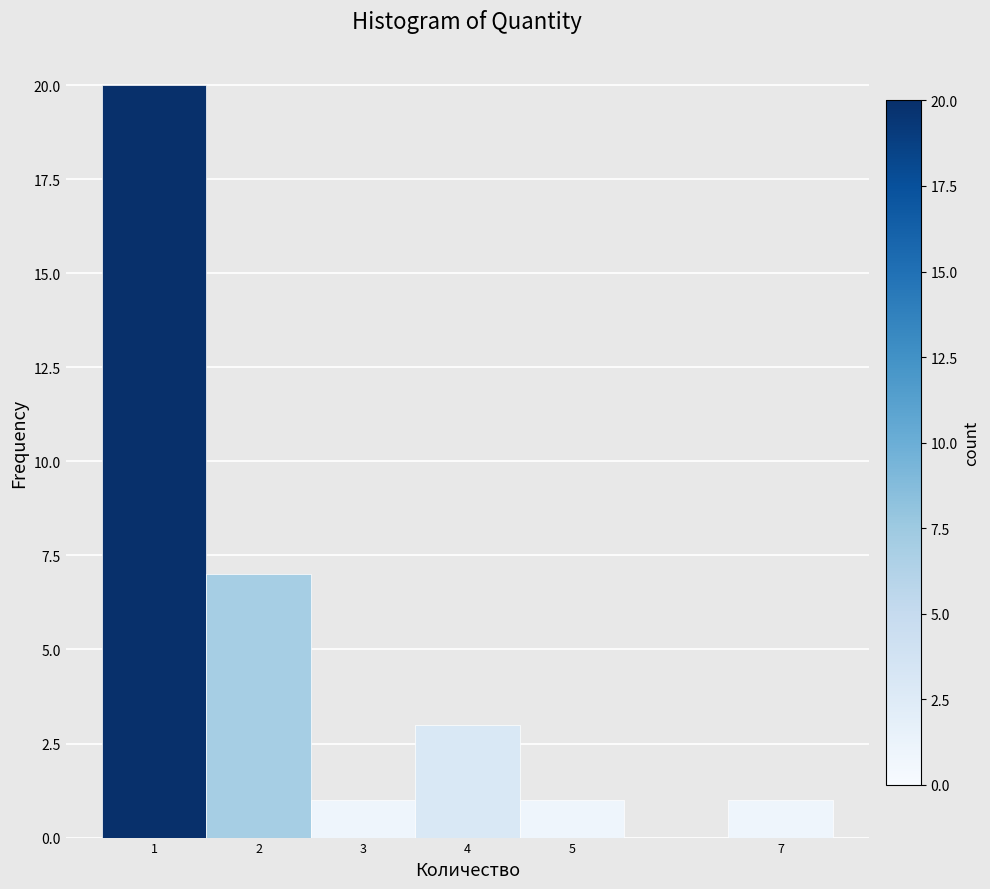

How tall is the bar that spans 4.5 to 5.5 on the x-axis? The values are not printed on the chart, so give them approximately, as read against the axis.

1